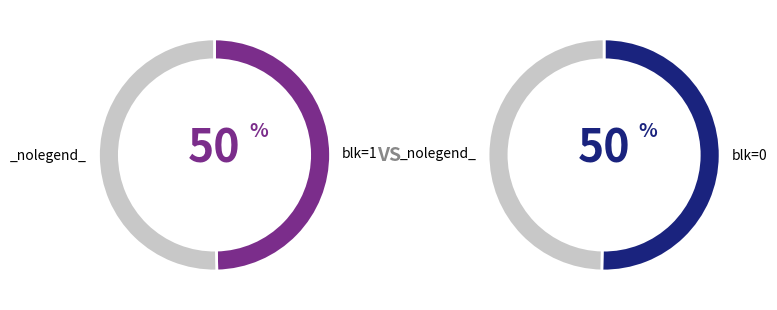

To the nearest percent, what percentage of the pie is blk=1?

50%